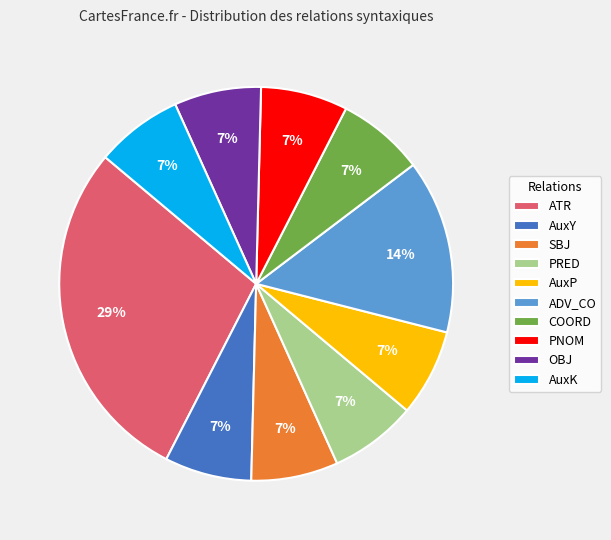

Which category has the biggest portion of the pie?

ATR